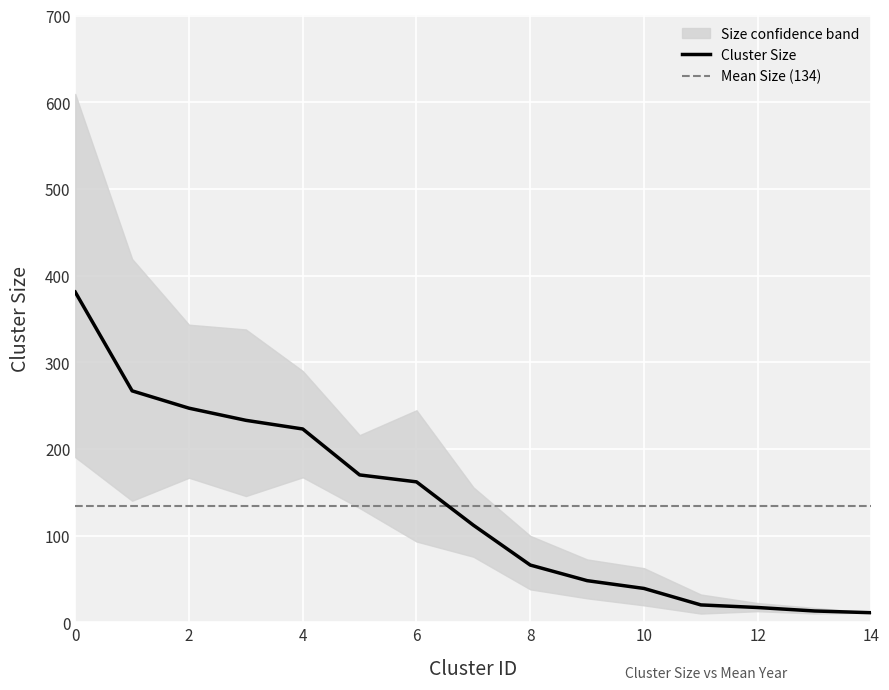

The chart shows a value of 112 at 7. True or false?

True